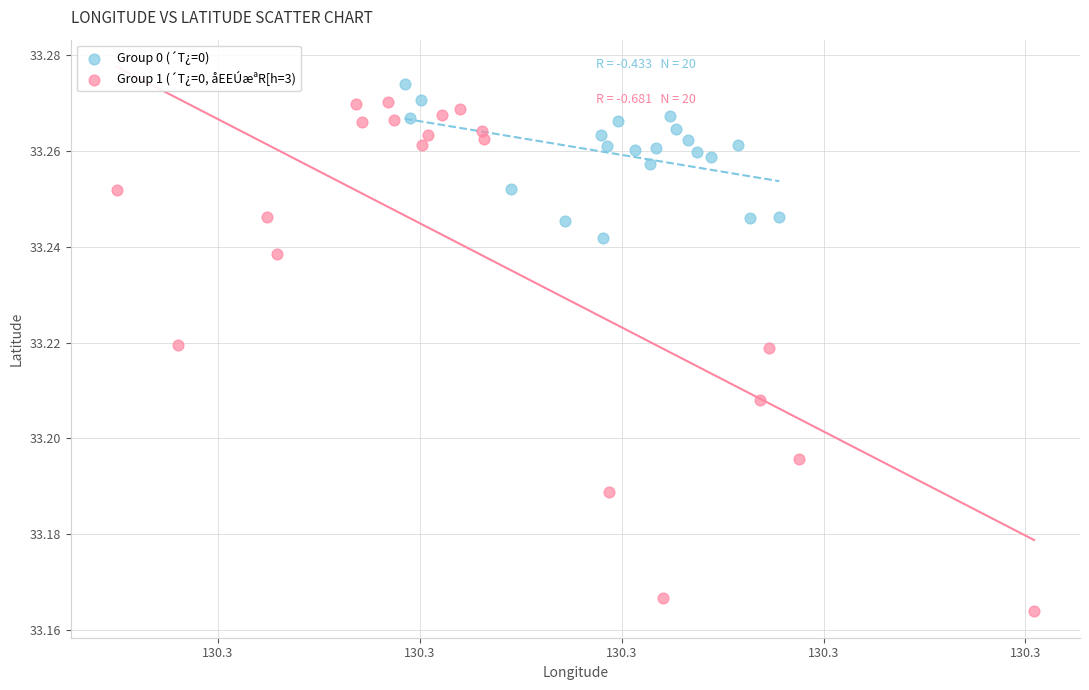

Which series contains the lowest Y value?

Group 1 (´T¿=0, åEEÚæªR[h=3)